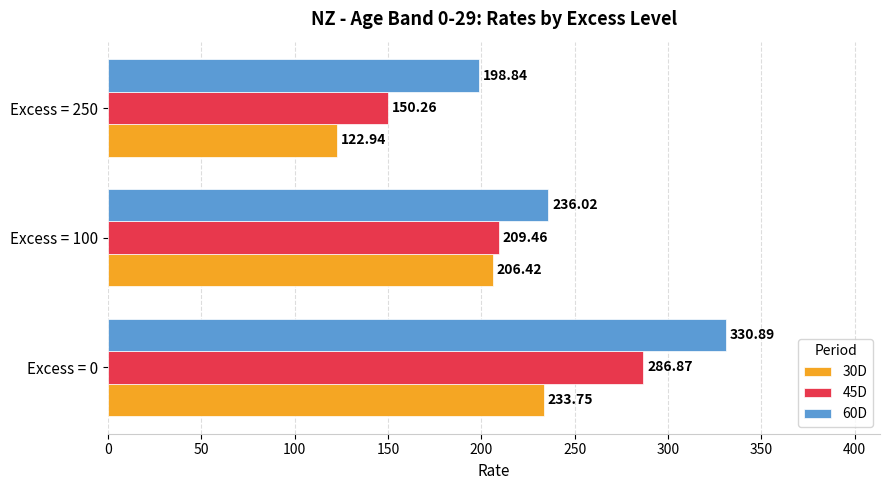

What is the average value of the 30D series?

187.7